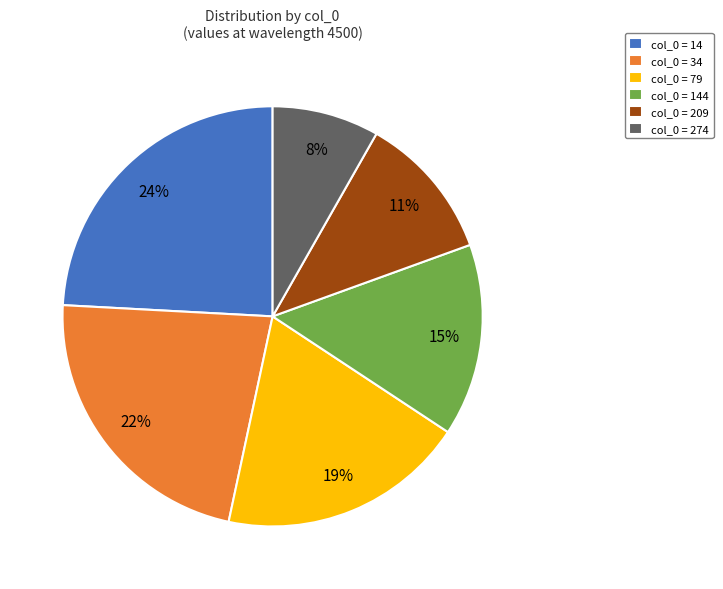

True or false: col_0 = 79 accounts for 29% of the total.

False